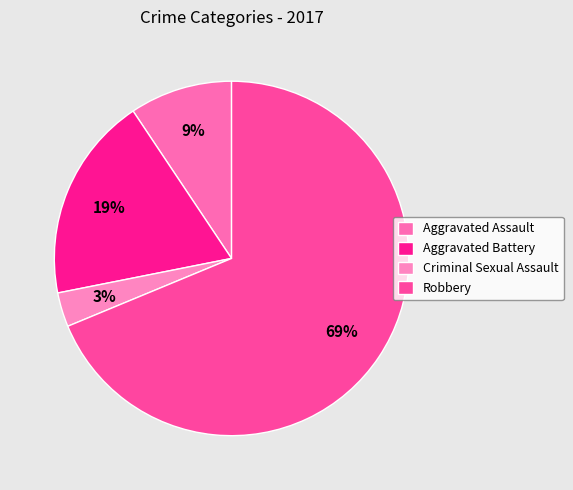

Count the number of slices in the pie.

4